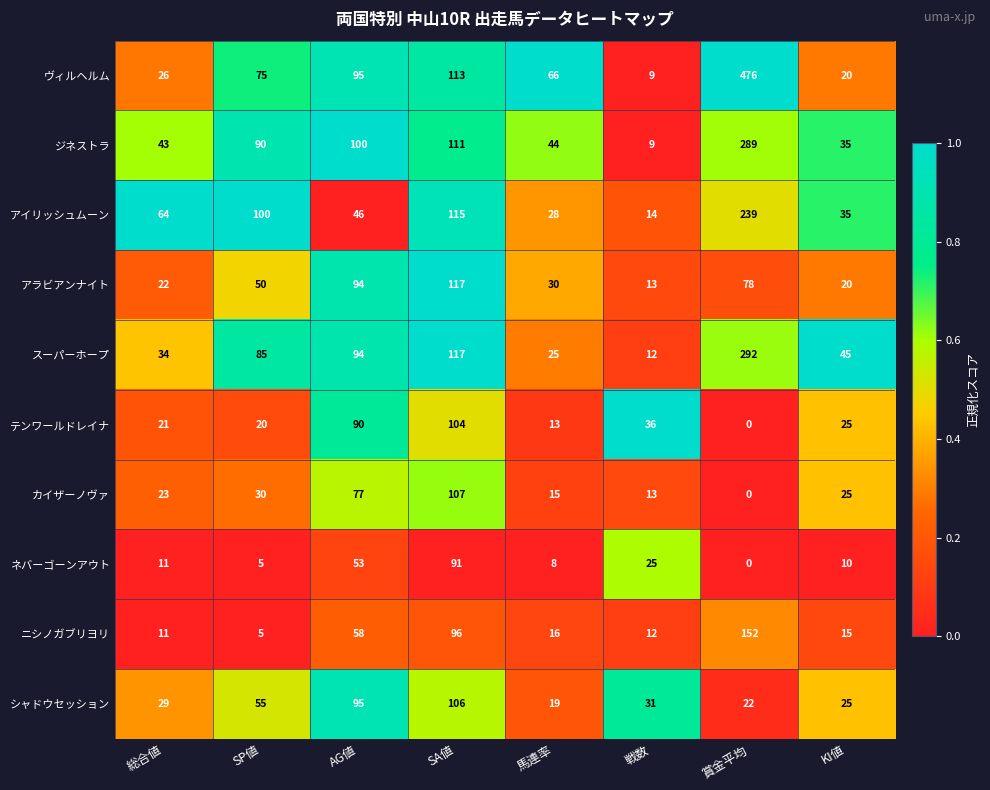

Which category has the highest value across all series?

賞金平均